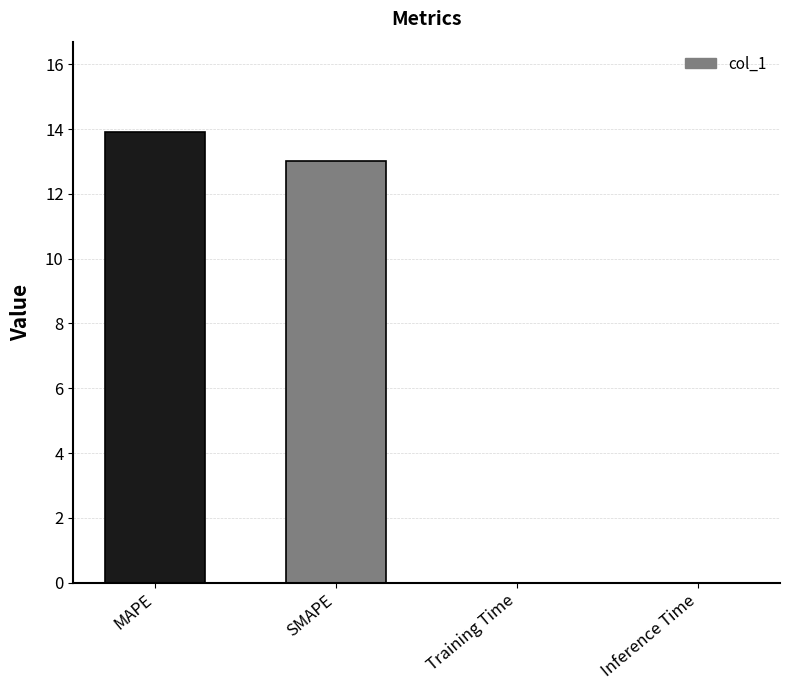

True or false: the data shows 0.0 at Training Time.

True